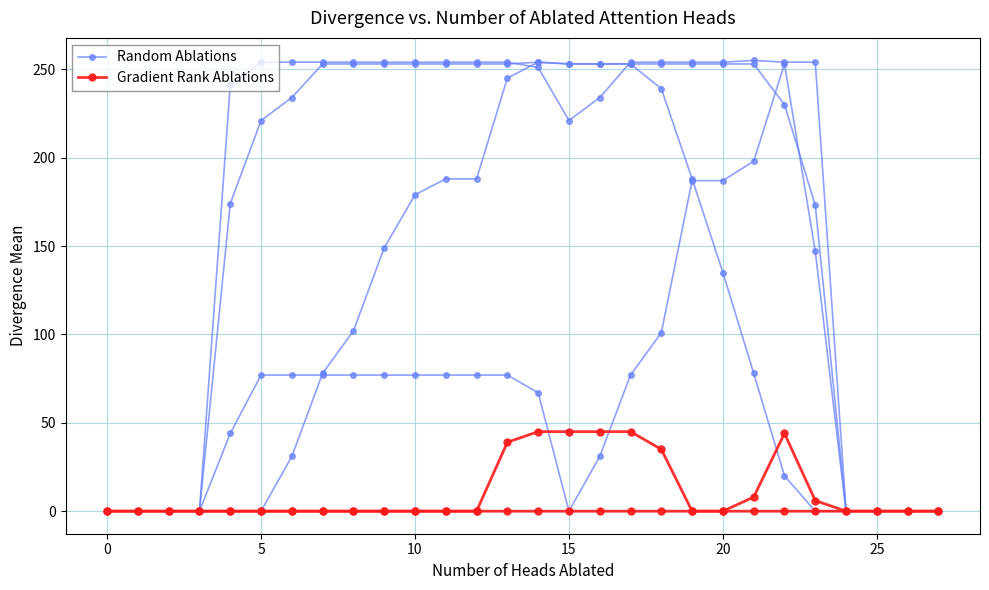

What is the label of the 14th point from the right?

14